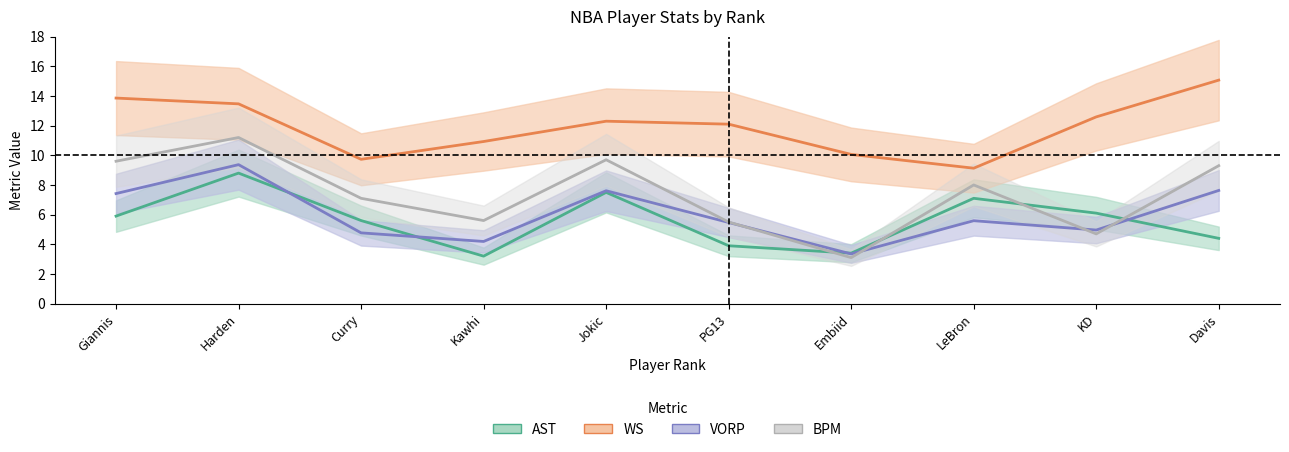

How many categories are shown in the chart?

10